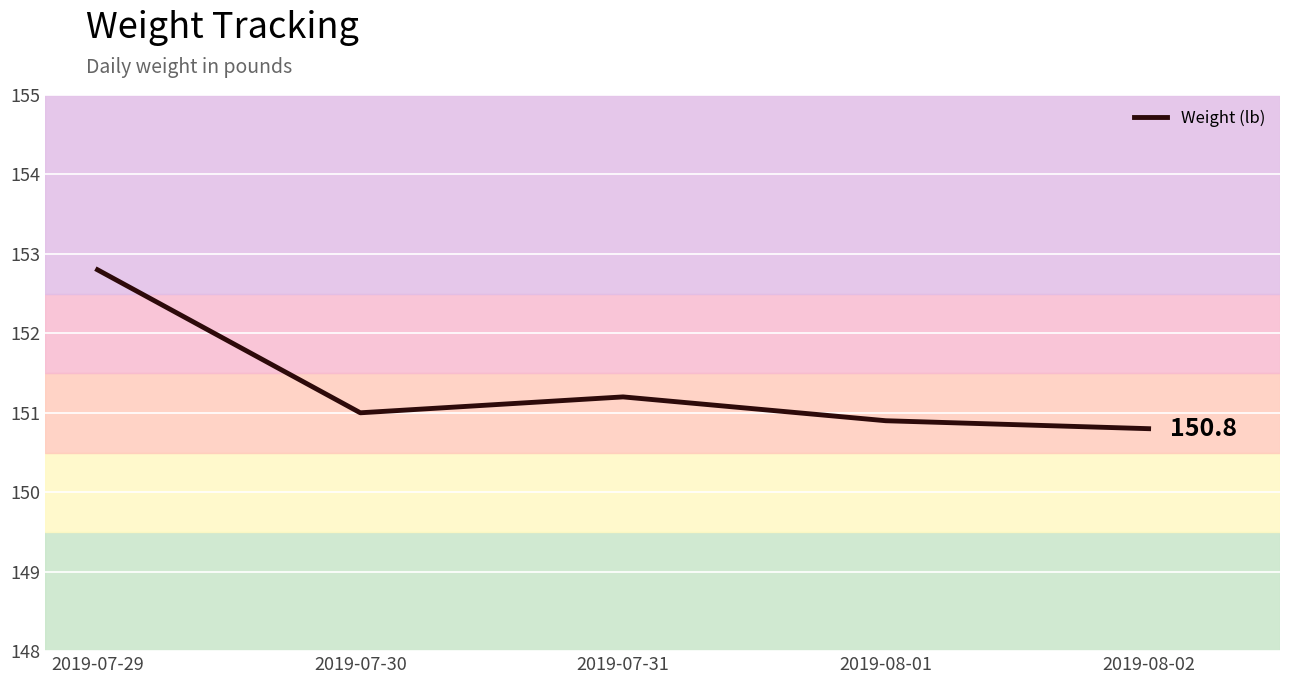

True or false: the data has more than 1 interior local peaks.

False